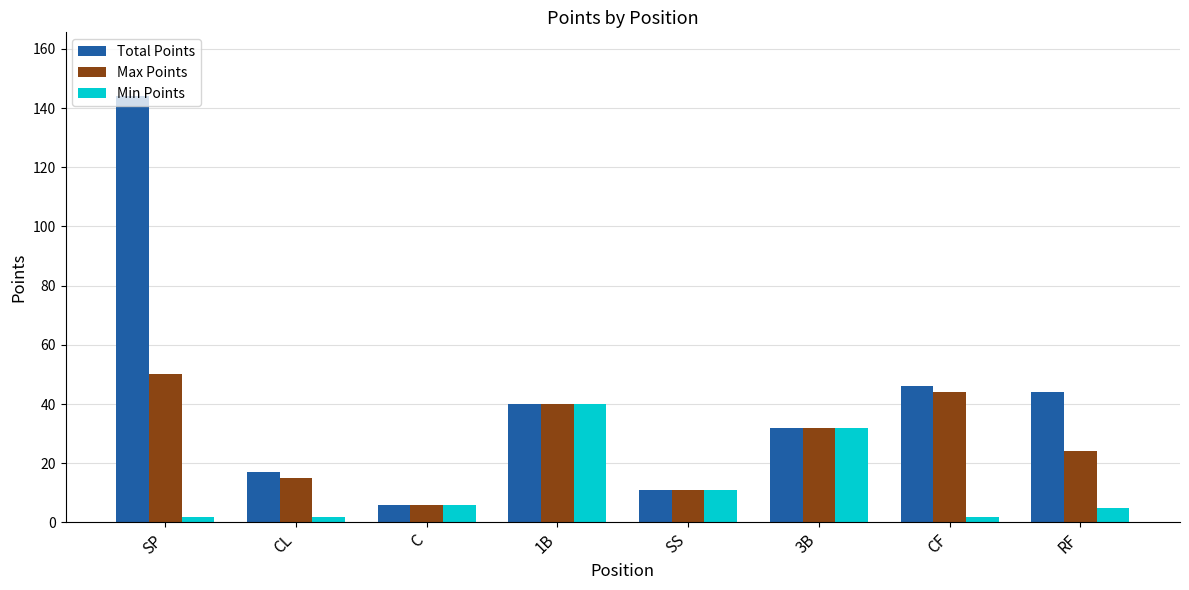

Reading left to right, list all the values displayed in this chart.

Total Points: 144	17	6	40	11	32	46	44
Max Points: 50	15	6	40	11	32	44	24
Min Points: 2	2	6	40	11	32	2	5